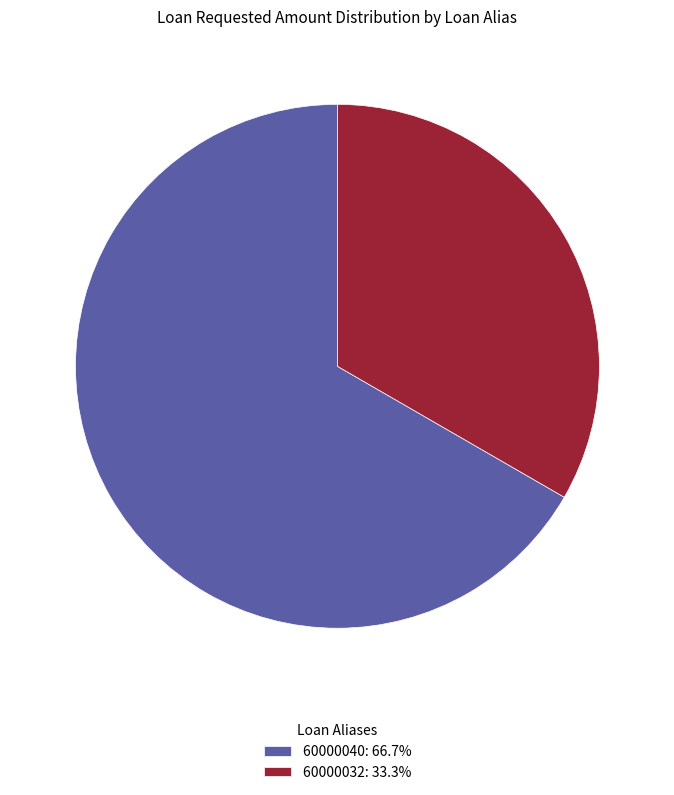

Is there any slice that represents more than half of the pie?

Yes